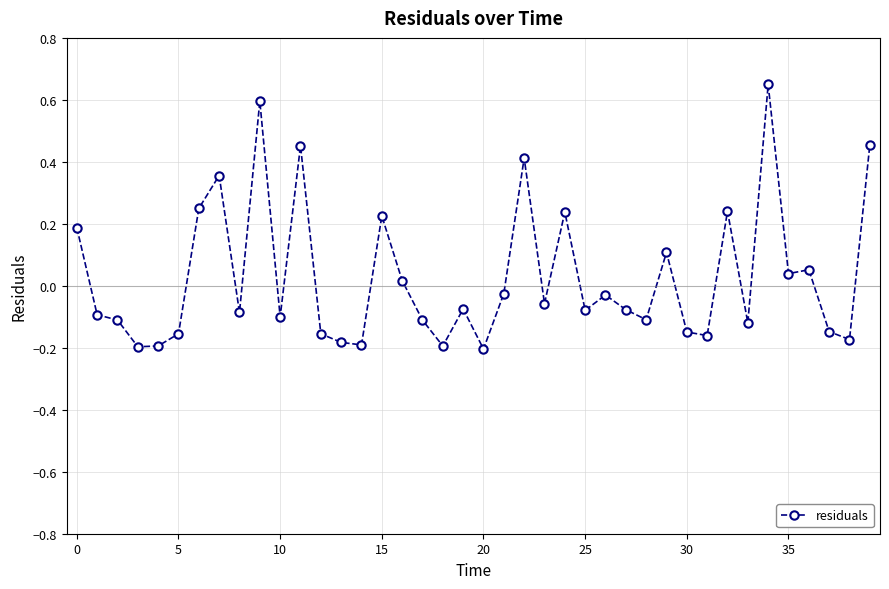

True or false: there are more than 0 points higher than both neighbors.

True